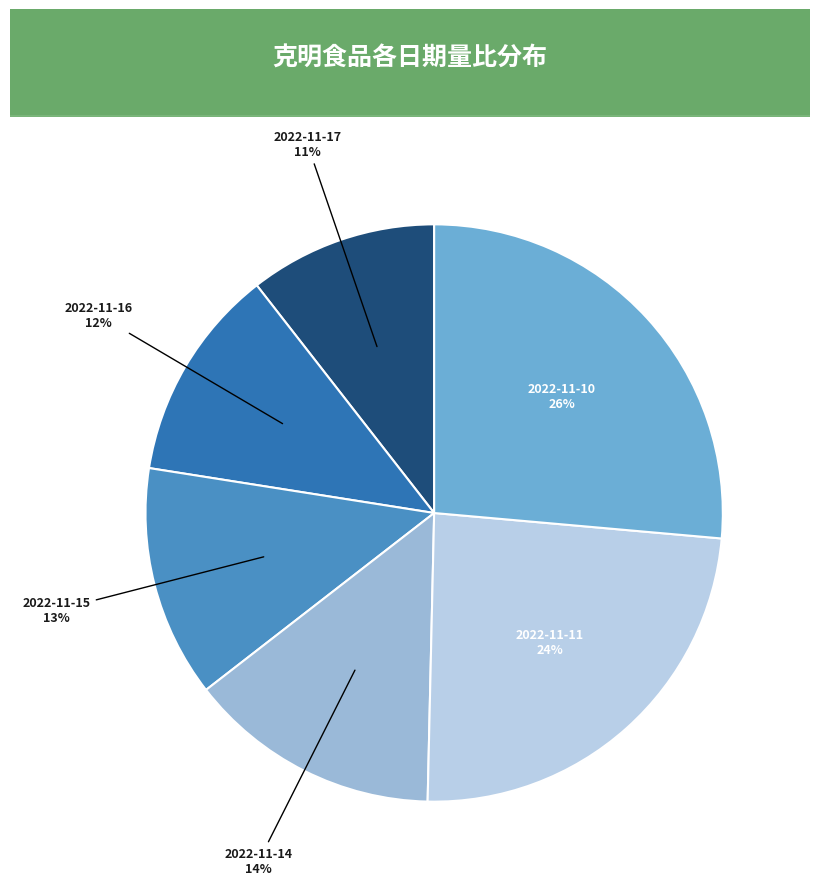

Rank the categories by value from highest to lowest.

2022-11-10, 2022-11-11, 2022-11-14, 2022-11-15, 2022-11-16, 2022-11-17